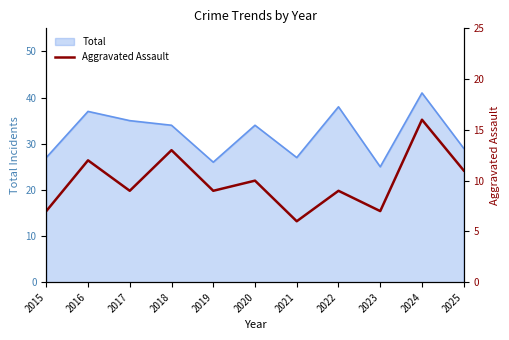

What is the highest value of the Total series?

41